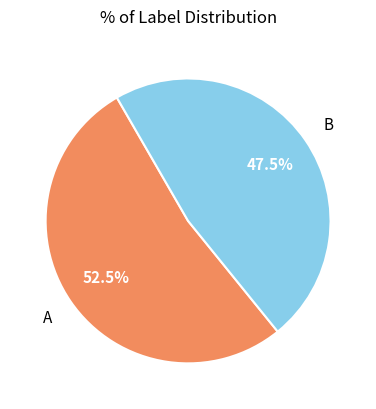

Count the number of slices in the pie.

2